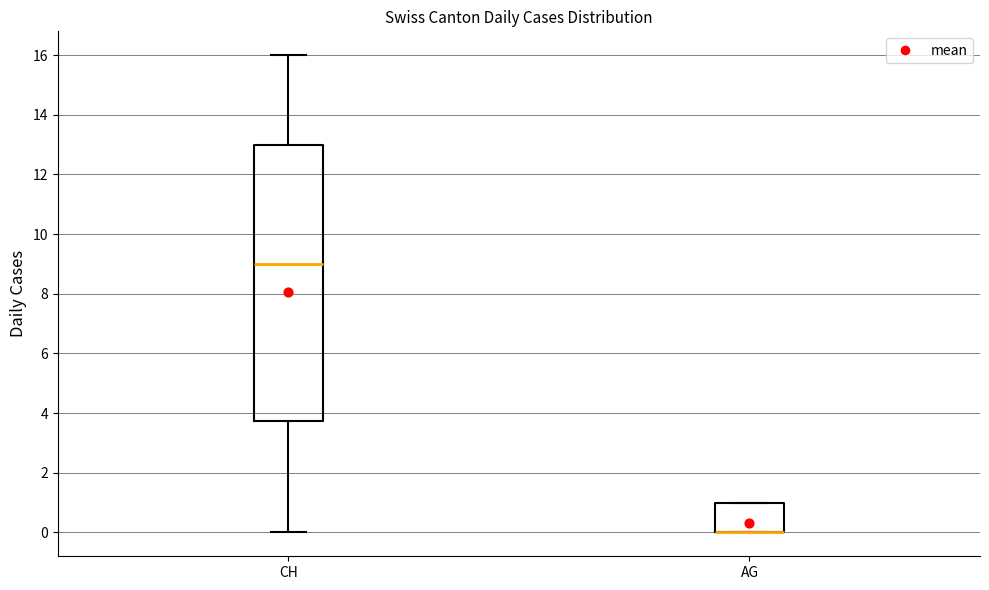

Reading left to right, transcribe this box plot: for each box, give where its median line is, the range the box spans, and where its two whiskers end, as read against the y-axis. The values are not printed on the chart, so give them approximately, as read against the axis.

CH: median 9.0, box 3.8 to 13.0, whiskers 0.0 to 16.0
AG: median 0.0 (drawn on the box's lower edge), box 0.0 to 1.0, whiskers 0.0 to 1.0